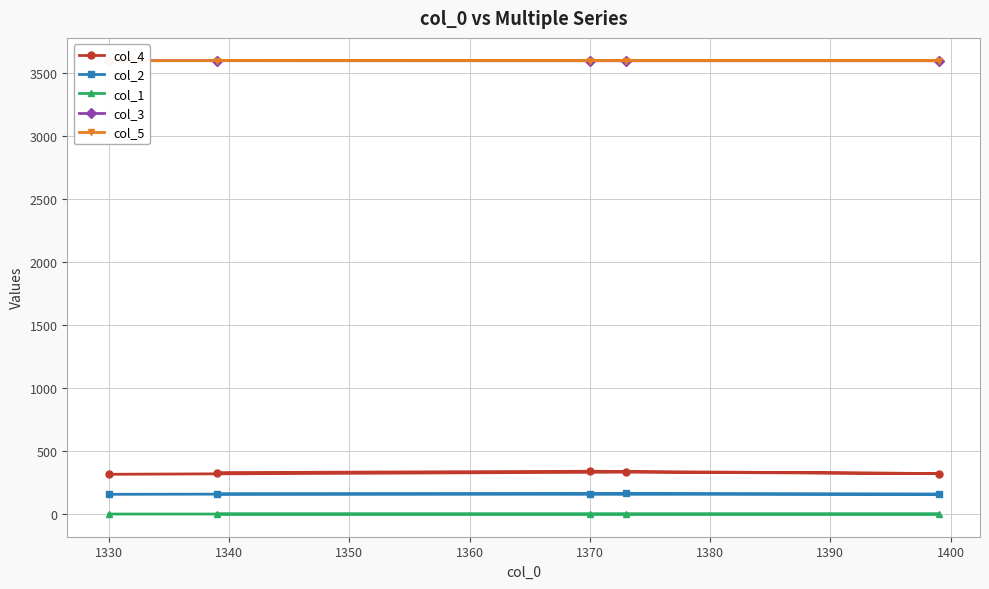

What is the value of the col_2 point at the 3rd from the left?

158.0